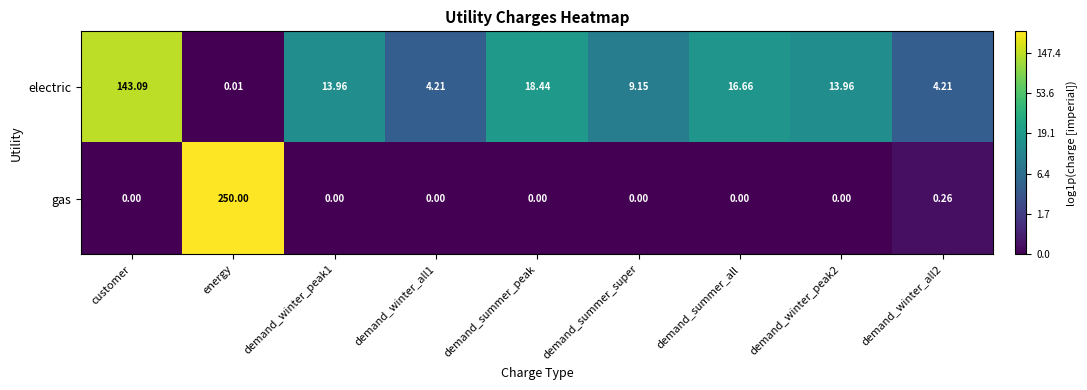

Where does the electric series first go above 13?

customer